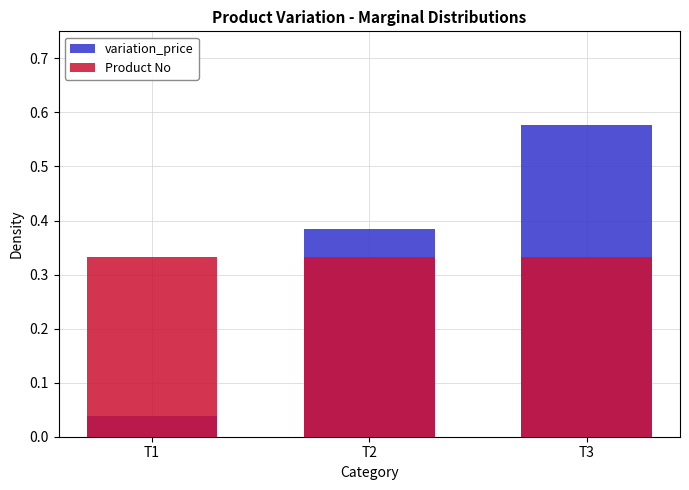

Which label corresponds to the smallest value in the chart?

T1